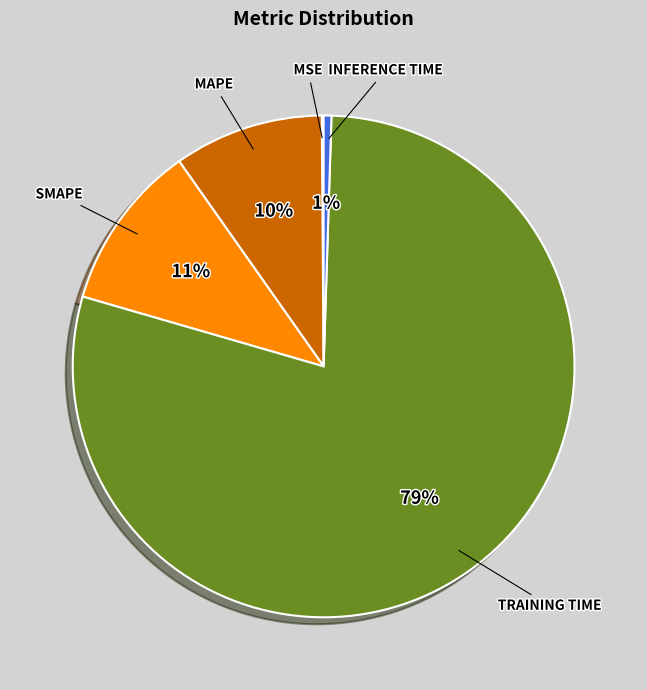

To the nearest percent, what is the average slice percentage?

20%